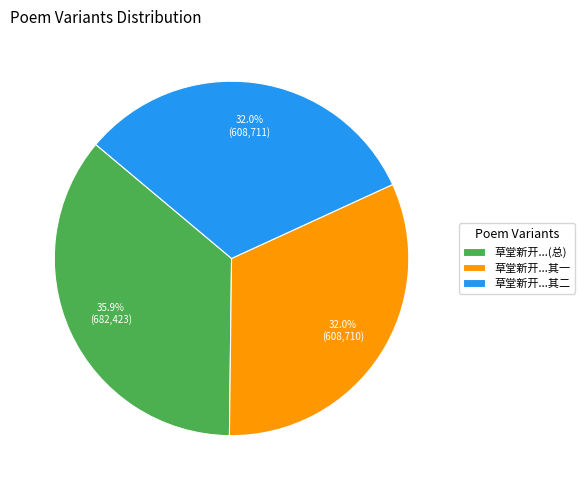

Approximately how many times larger is the value at 草堂新开...其一 compared to 草堂新开...其二?

1.0